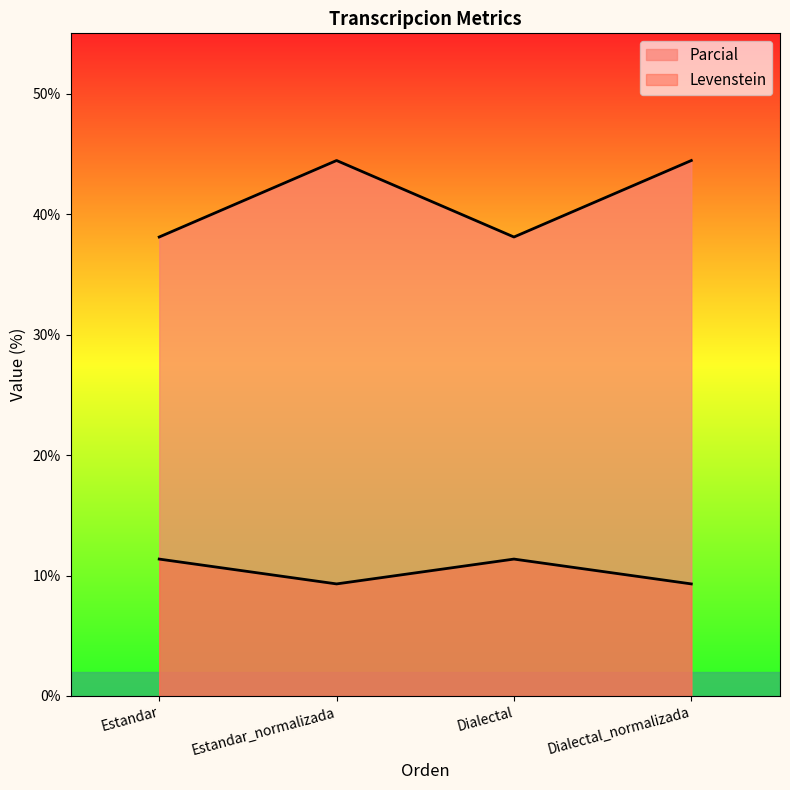

At which category does Parcial reach its first local peak?

Dialectal